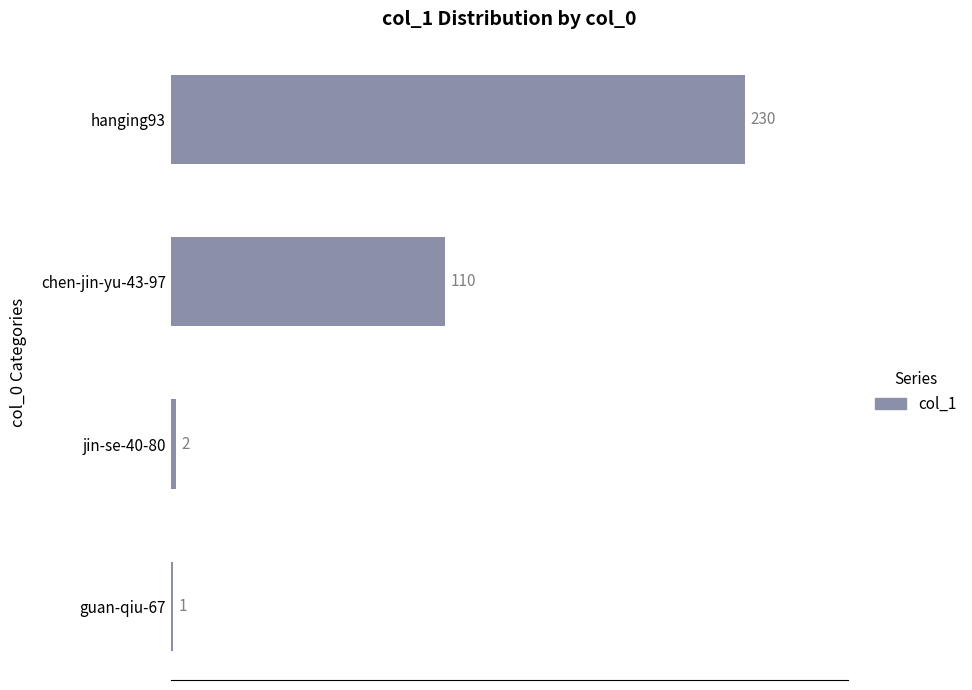

Where is the data nearest to the value 115?

chen-jin-yu-43-97